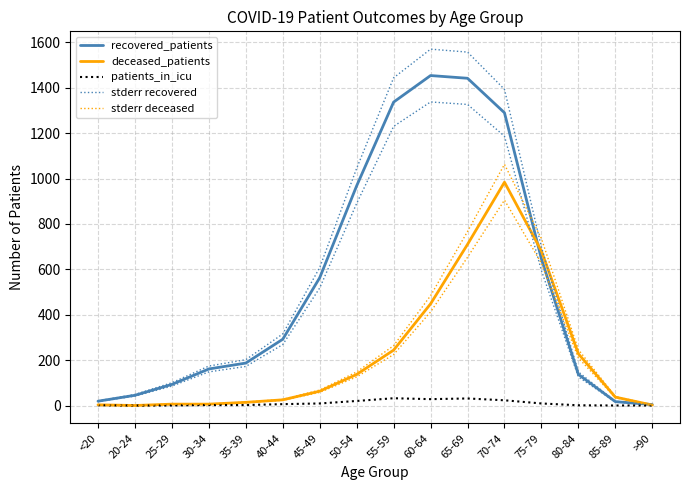

At 35-39, list the series in order from smallest to largest.

patients_in_icu, deceased_patients, stderr deceased, recovered_patients, stderr recovered